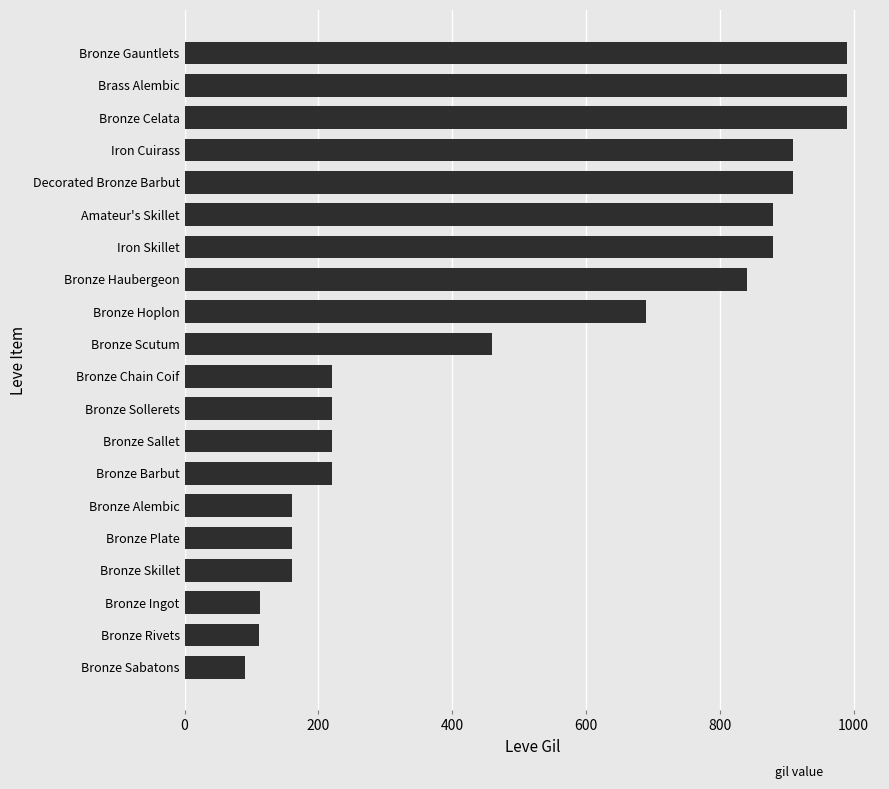

The chart shows a value of 437 at Decorated Bronze Barbut. True or false?

False